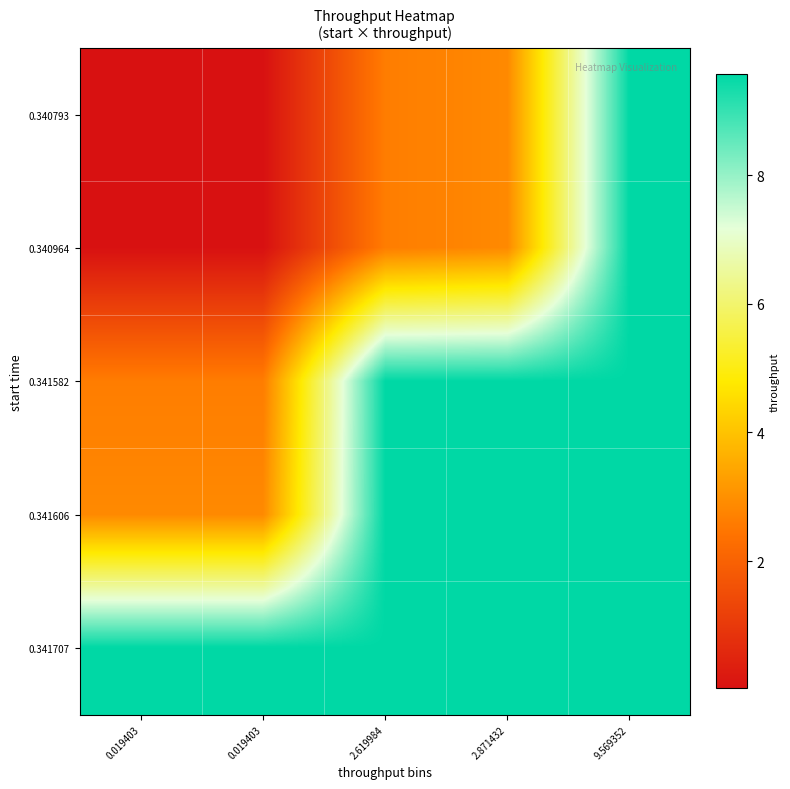

Which has a higher value, 9.569352 or 2.619984?

9.569352